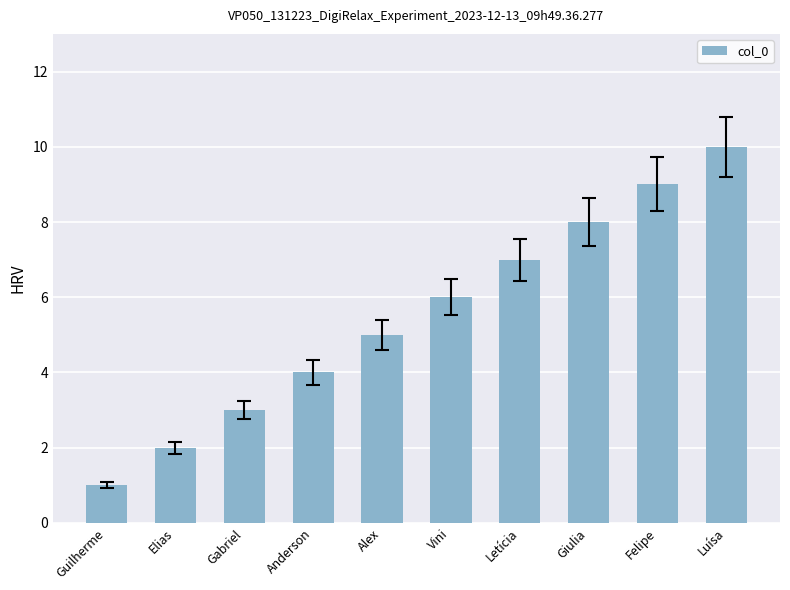

What is the value of the 5th bar from the left?

5